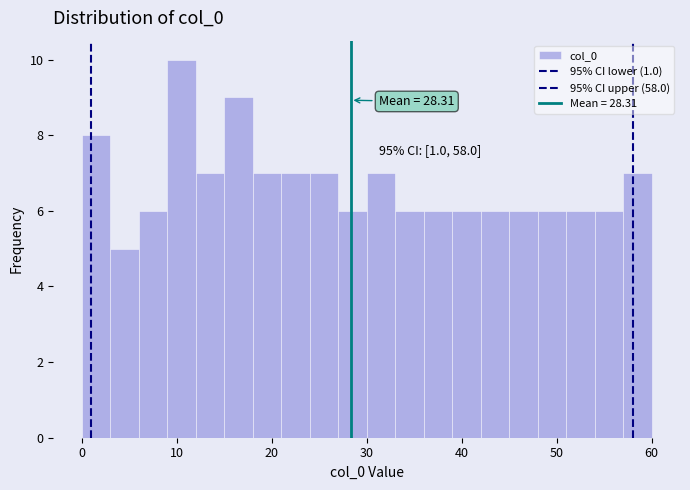

Around what value on the x-axis is the tallest bar? Give the approximate position of its centre, as read against the axis.

11